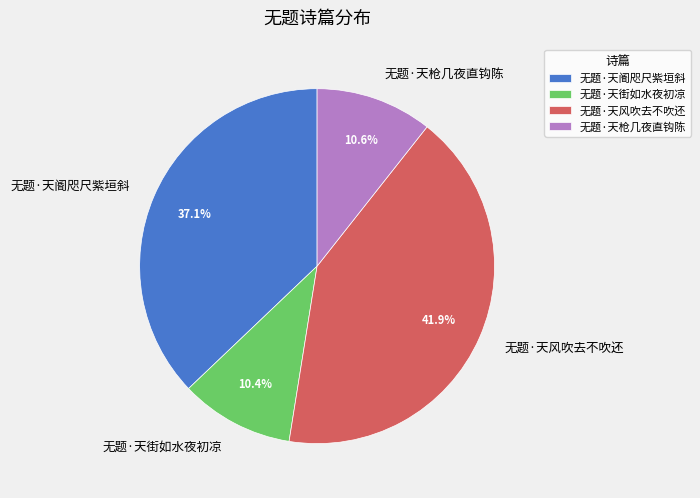

Does any single category account for the majority?

No